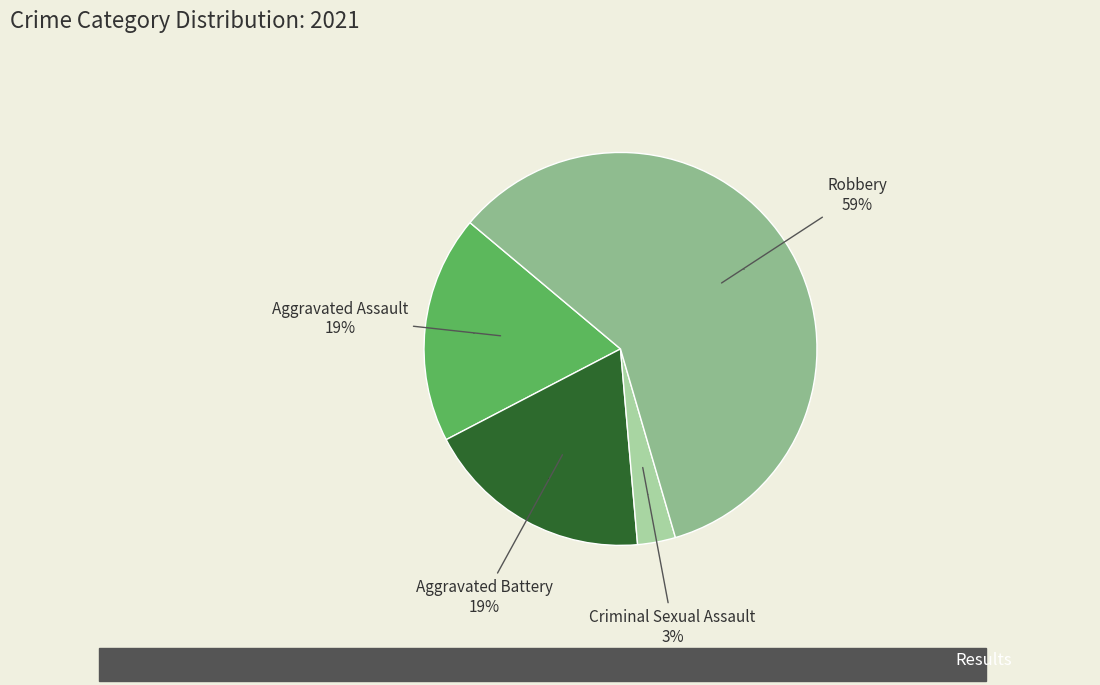

To the nearest percent, what percentage of the pie is Criminal Sexual Assault?

3%